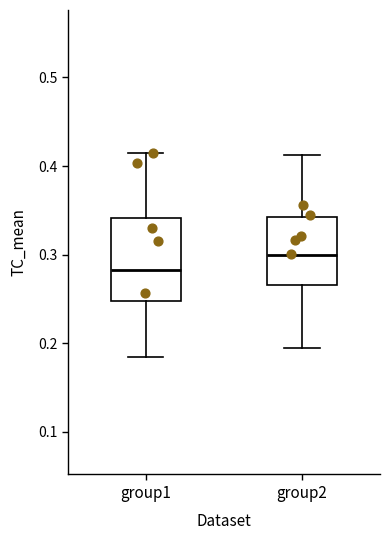

Comparing the boxes themselves (not the whiskers), which one is the tallest?

group1